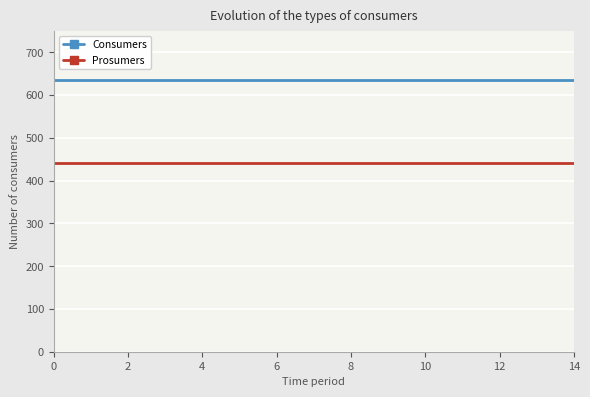

True or false: Prosumers and Consumers cross at least once.

False